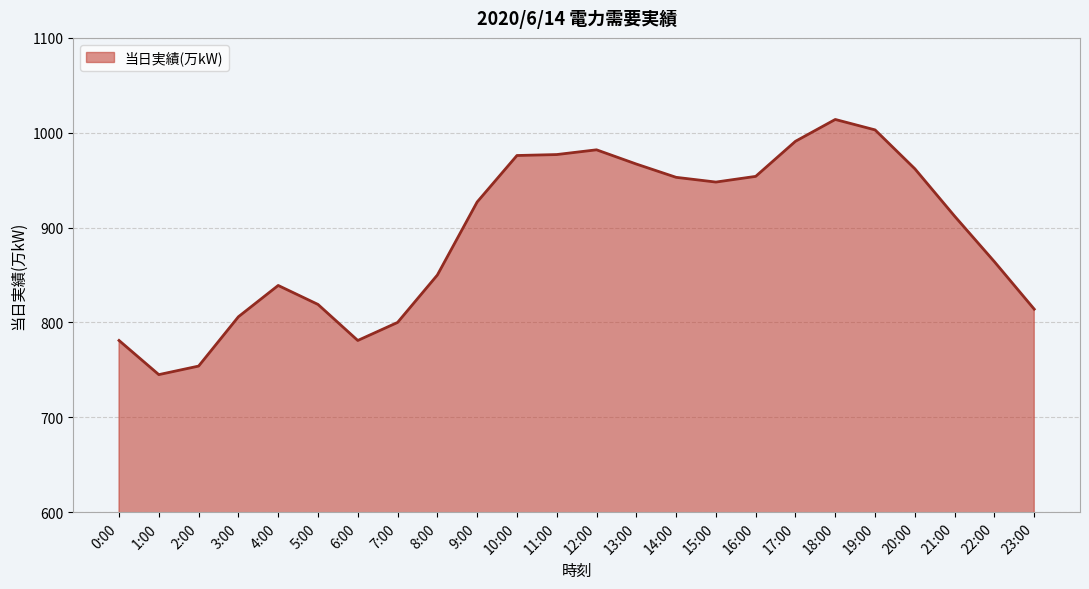

What position from the right is 14:00?

10